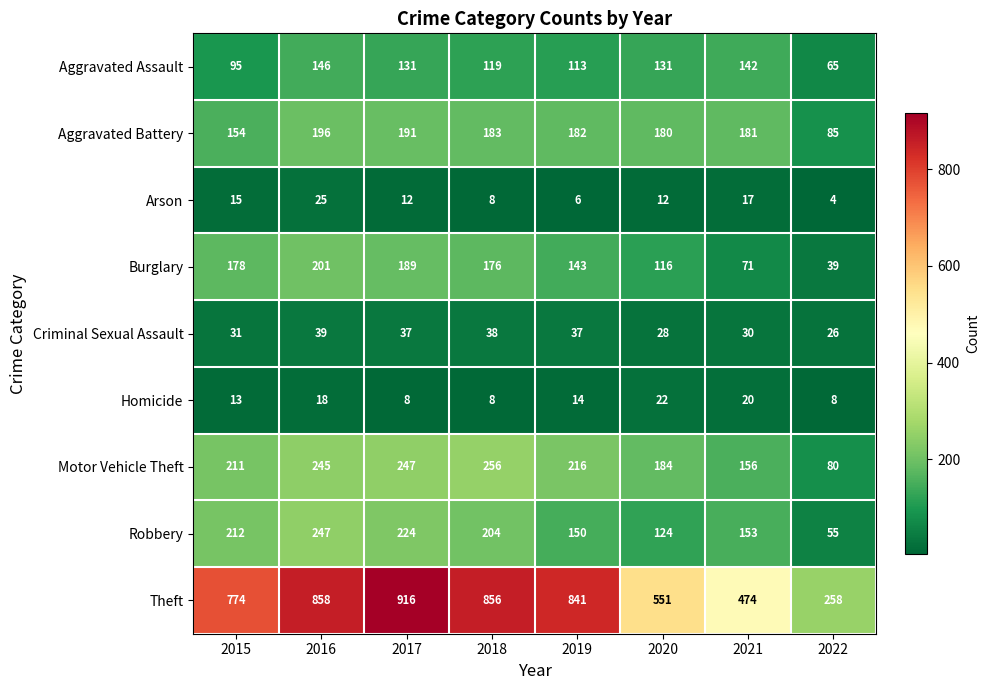

What is the spread (max minus min) of values at 2017?

908